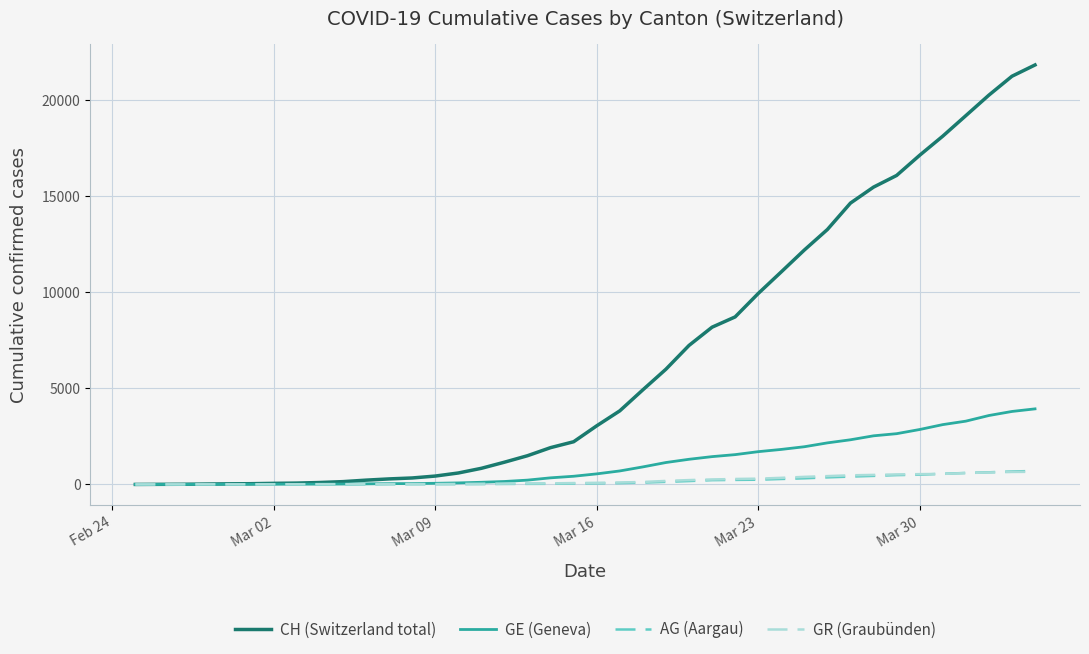

Which series has the largest total across all categories?

CH (Switzerland total)